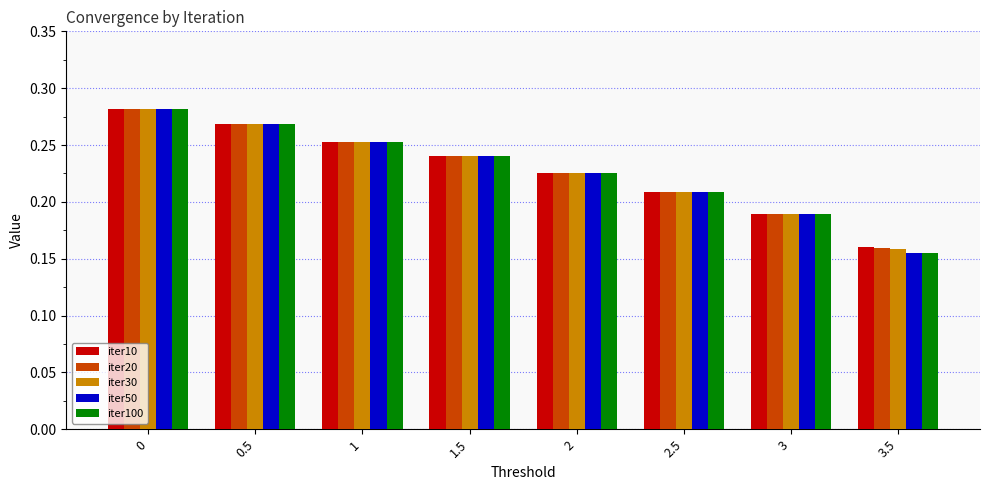

What position from the right is 1?

6